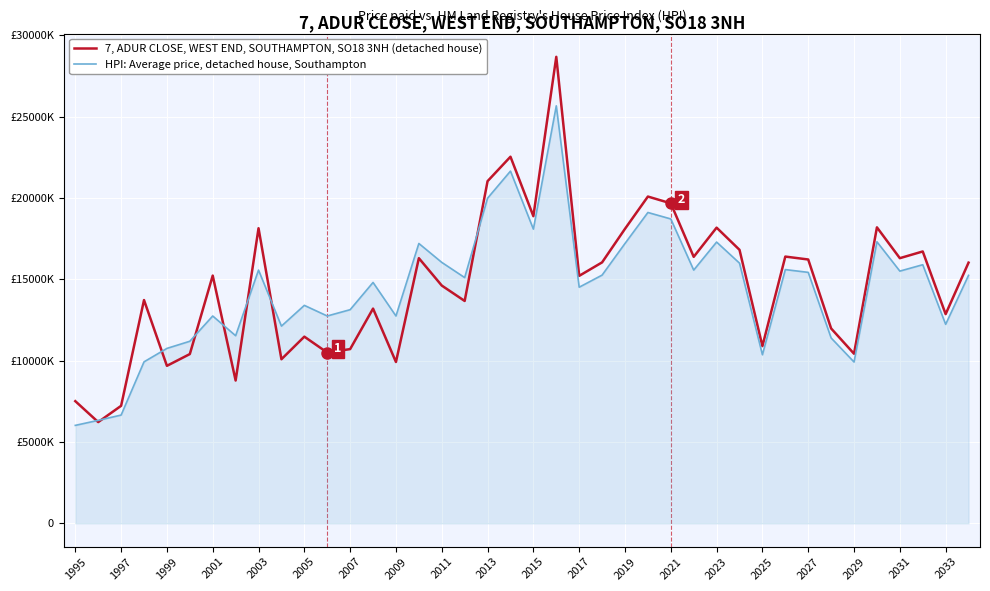

What is the minimum value shown in the chart?

6018450.4